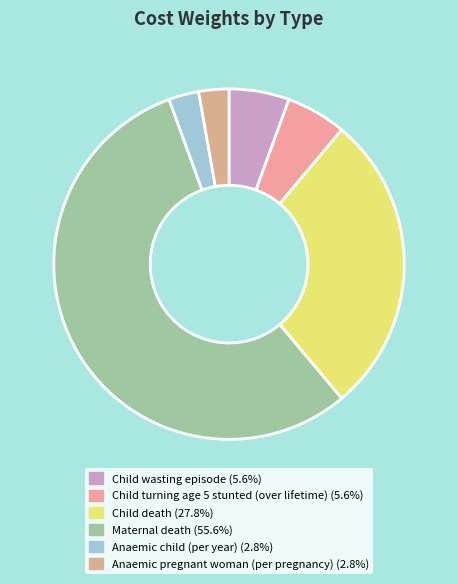

How many slices are in this pie chart?

6